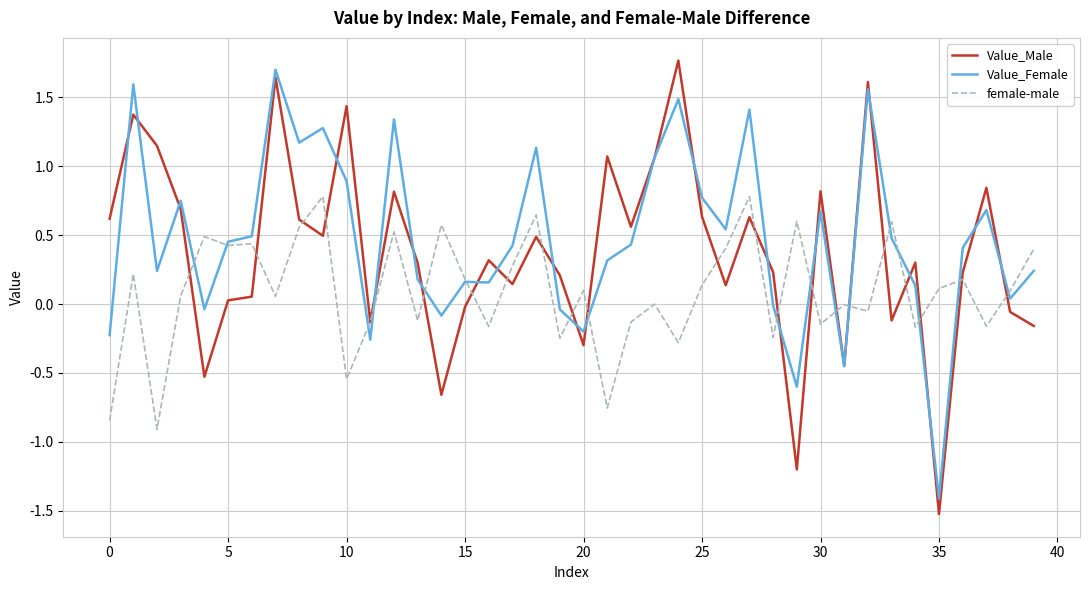

What is the minimum value for female-male?

-0.9